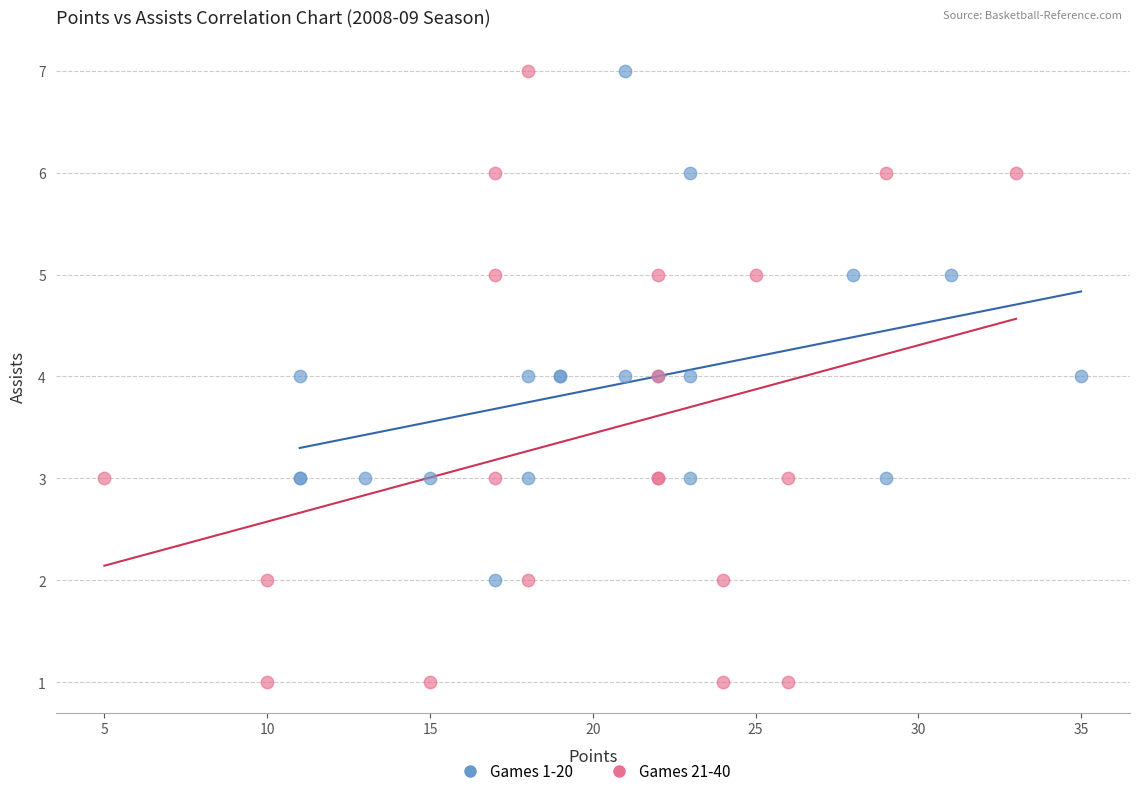

Which series contains the lowest Y value?

Games 21-40